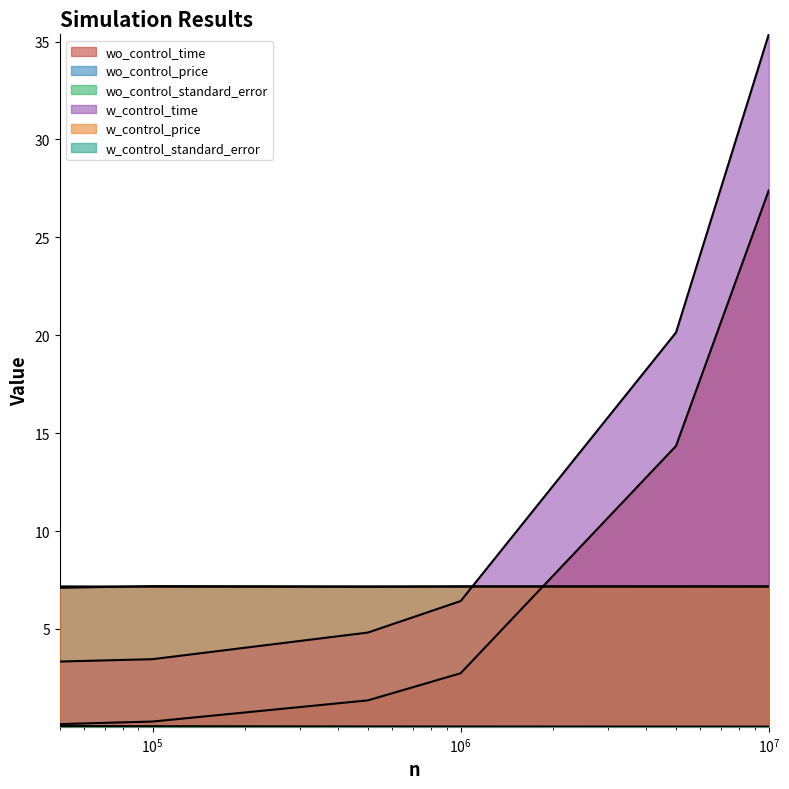

After their last crossing, which series has the higher values: wo_control_price or wo_control_time?

wo_control_time